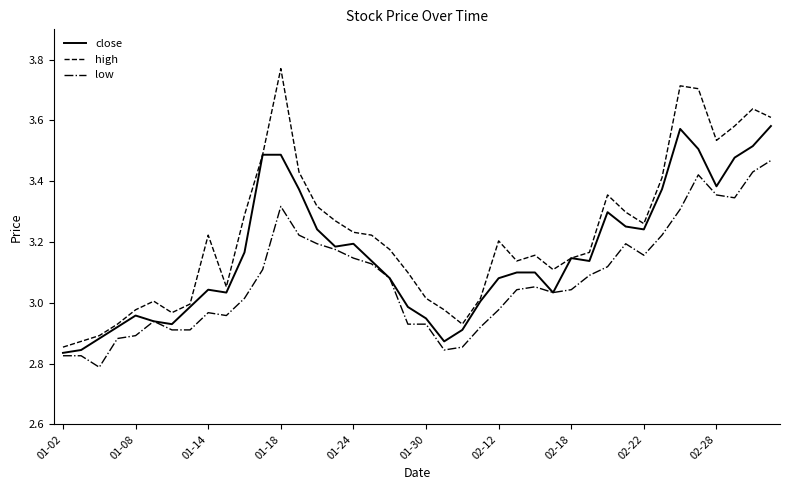

Rank the series by their maximum value, from lowest to highest.

low, close, high